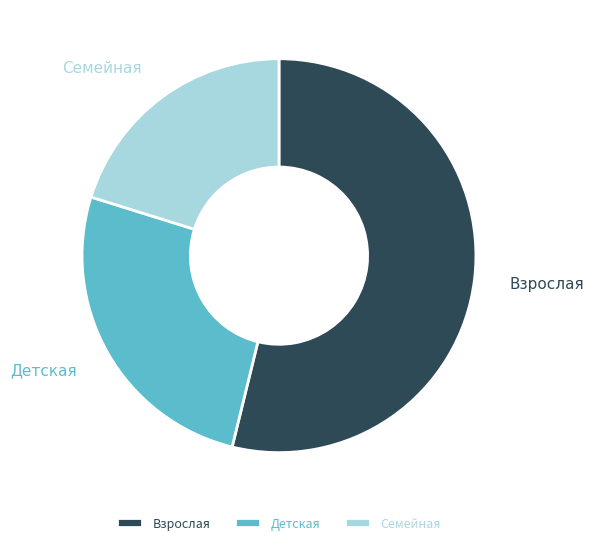

What is the smallest slice in the pie chart?

Семейная